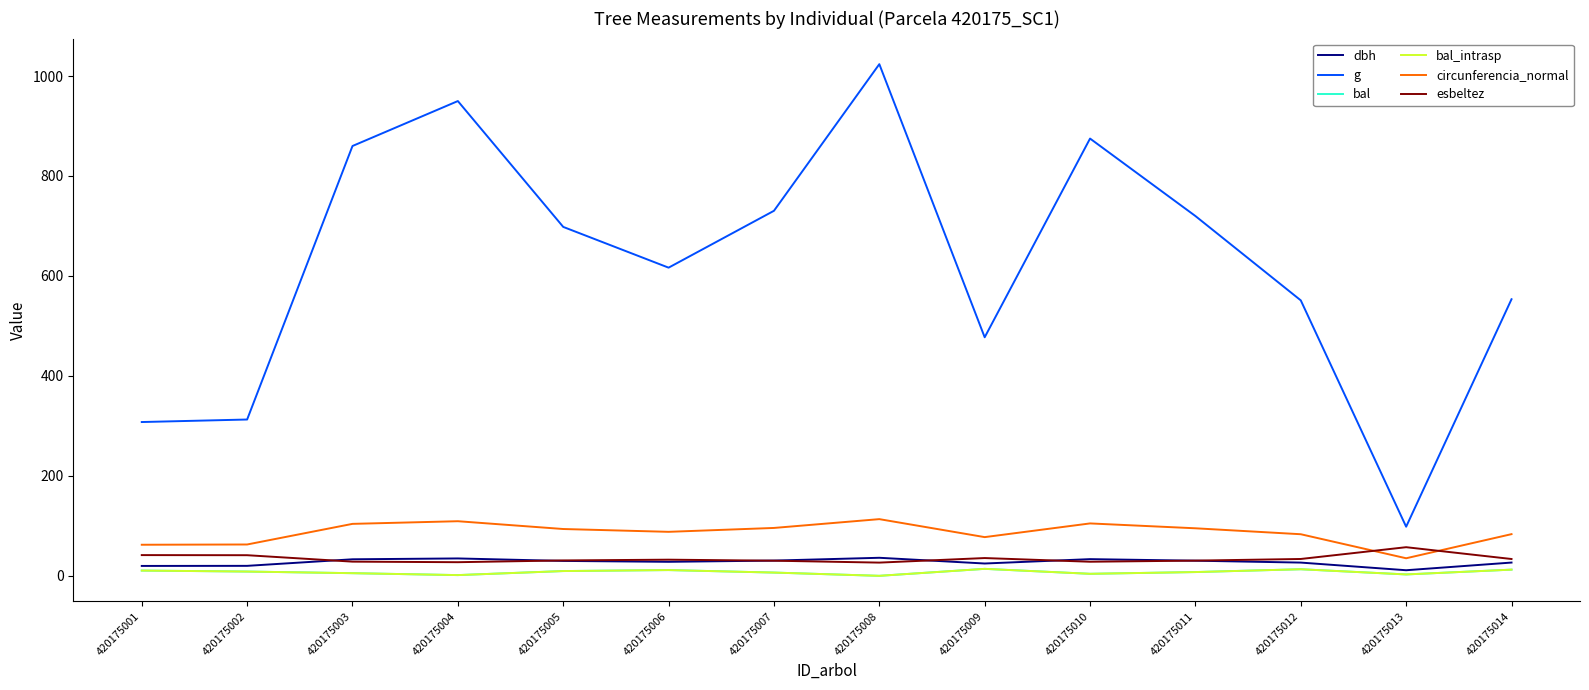

True or false: bal and dbh intersect in this chart.

False